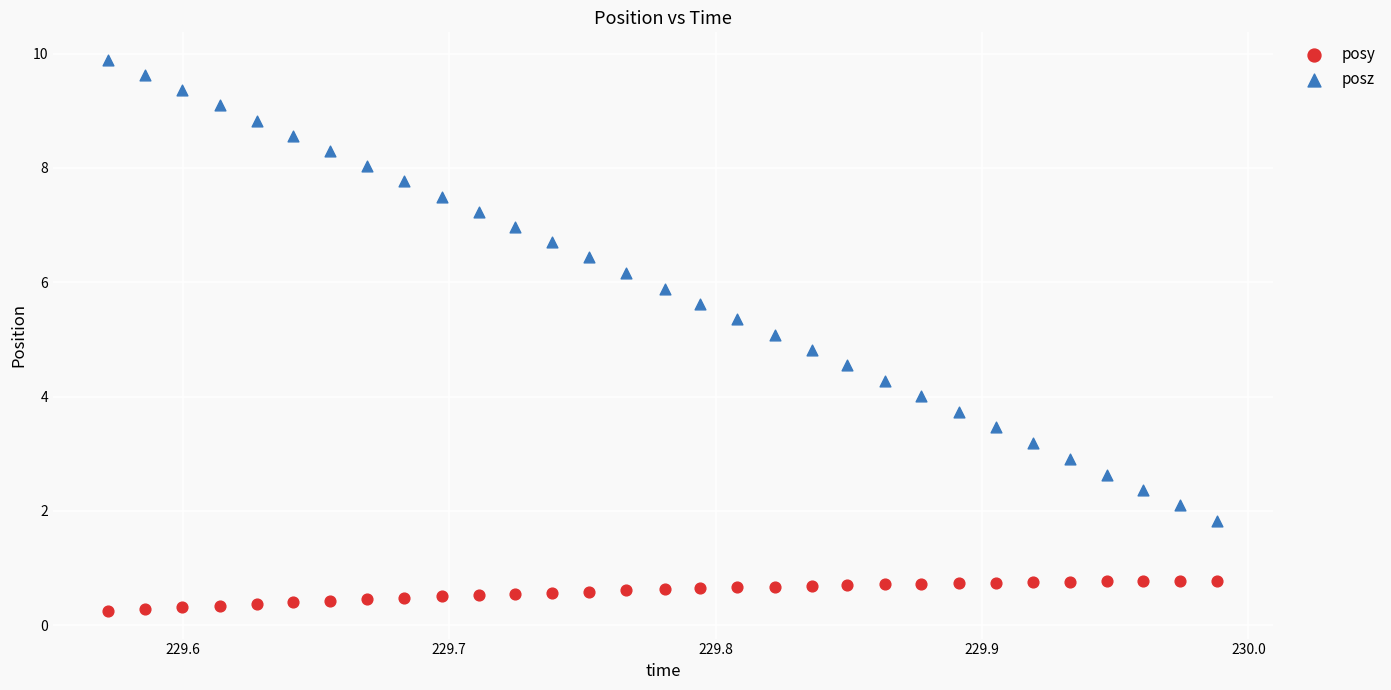

Across all data points, what is the range of Y values (max minus min)?

9.6